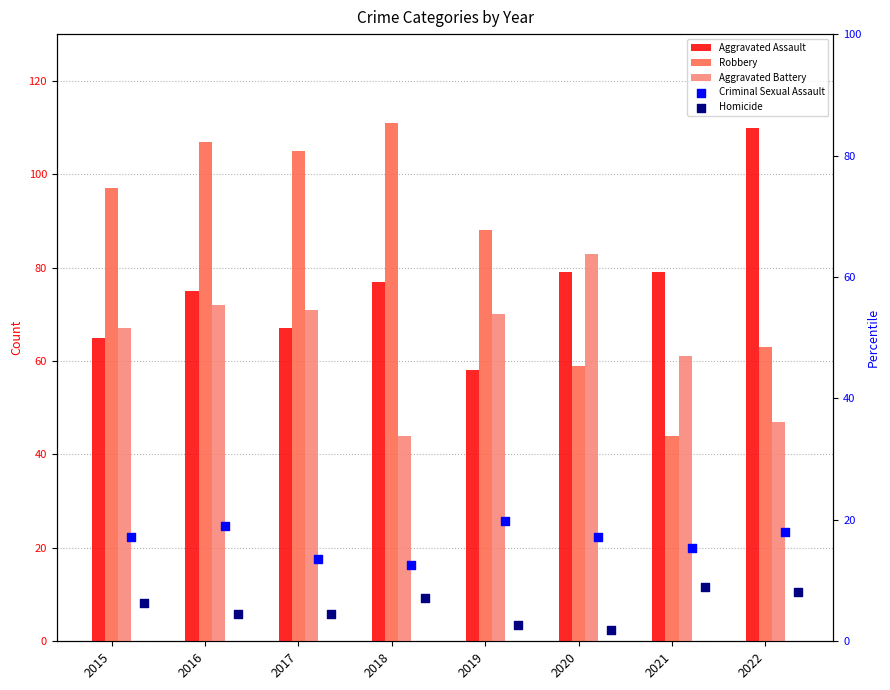

What is the total value across all series at 2022?

246.1